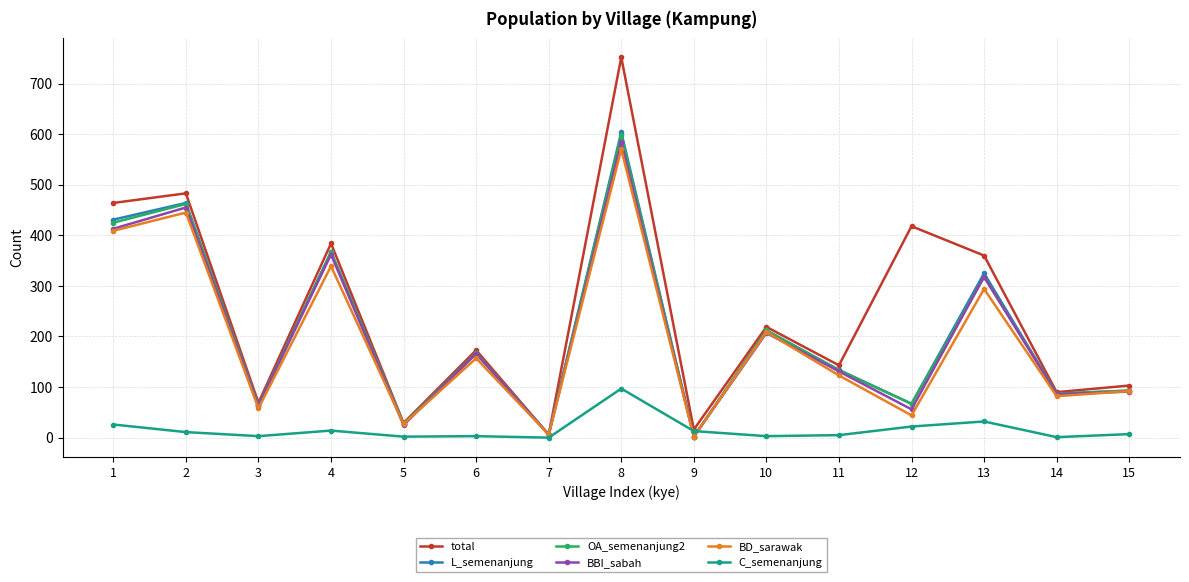

Count the number of categories in the chart.

15